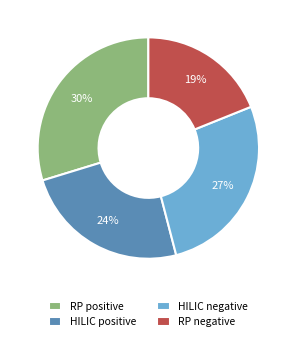

To the nearest percent, what is the difference between the RP negative and HILIC positive slice percentages?

5%